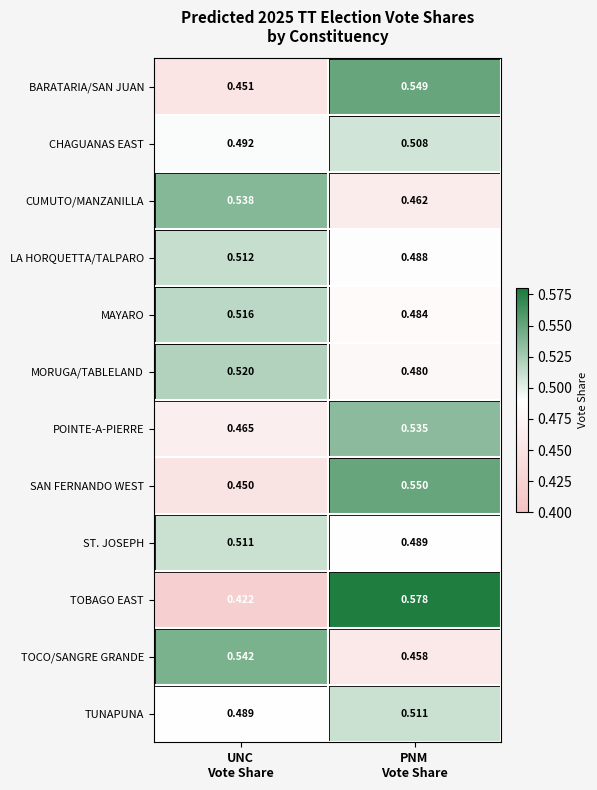

Which series has the largest range (max minus min)?

TOBAGO EAST